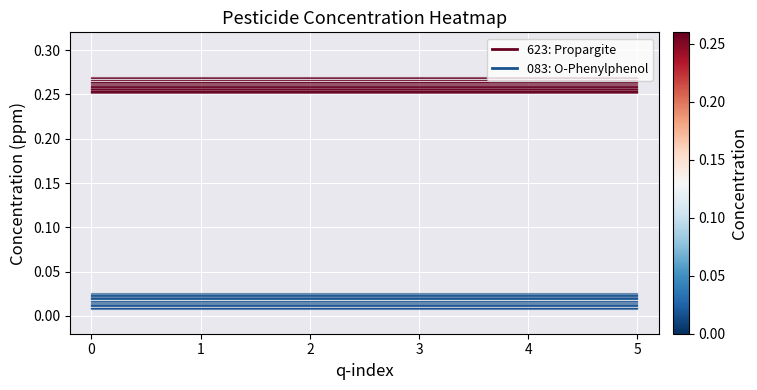

The value of Propargite at 1 is 0.3. True or false?

True